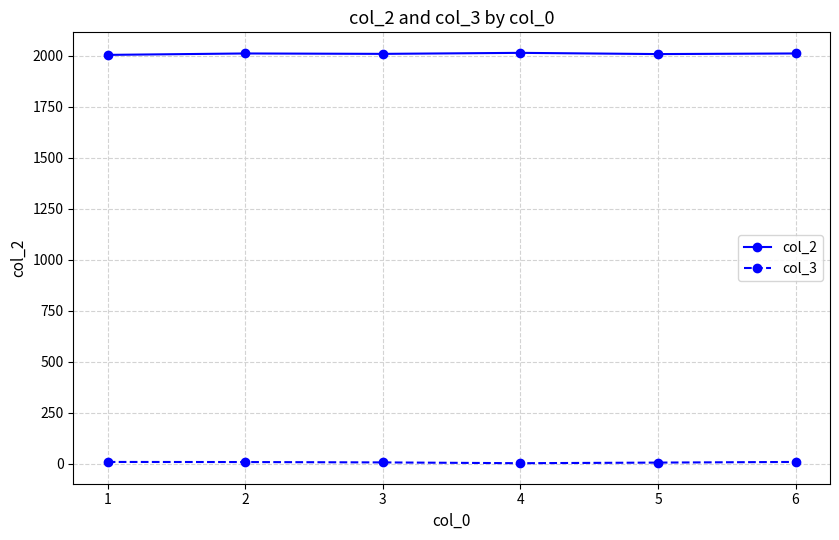

Count the number of categories in the chart.

6